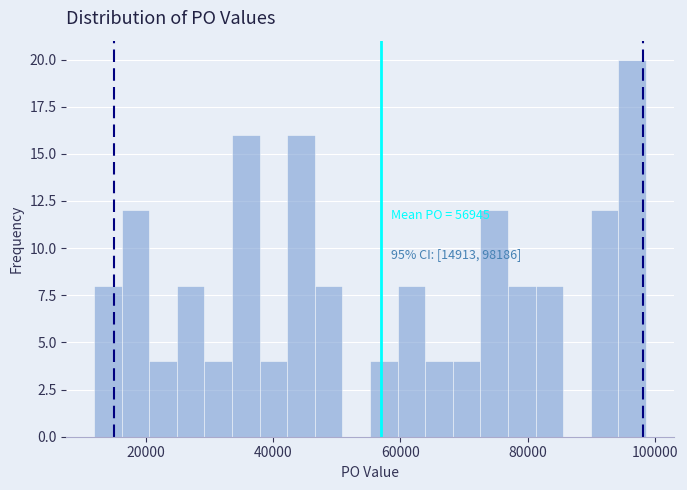

Read against the x-axis, roughly where is the centre of the tallest bar?

96000